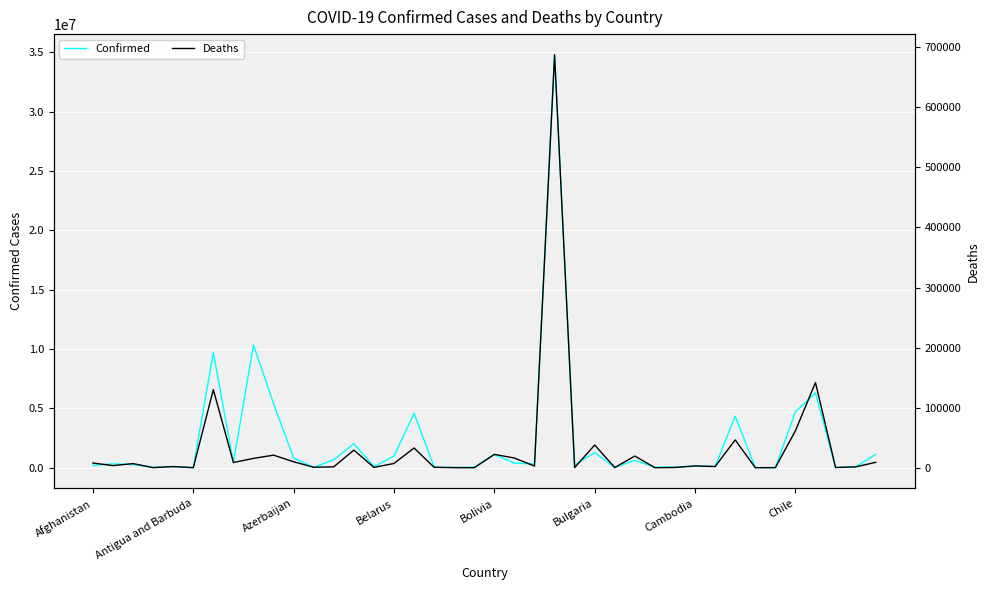

What is the value of the Confirmed point at the 36th from the left?

4718965